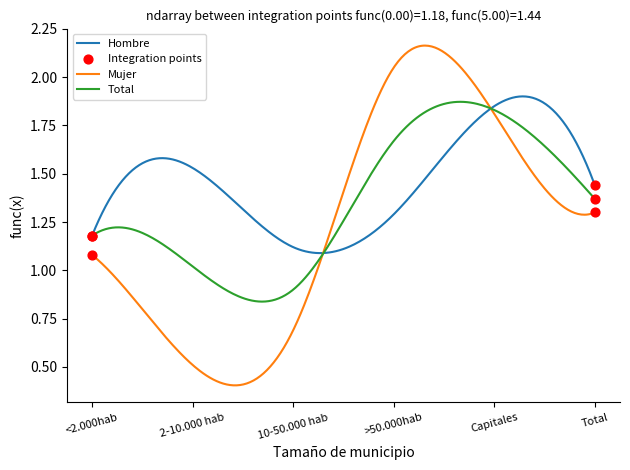

Which series has the widest spread of values?

Mujer